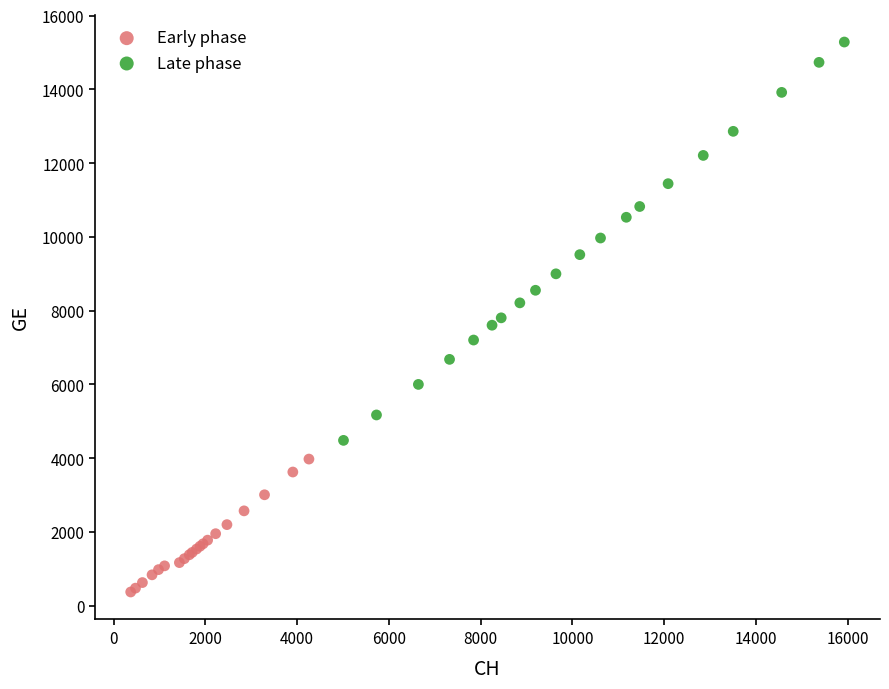

Which series has the widest spread of Y values?

Late phase